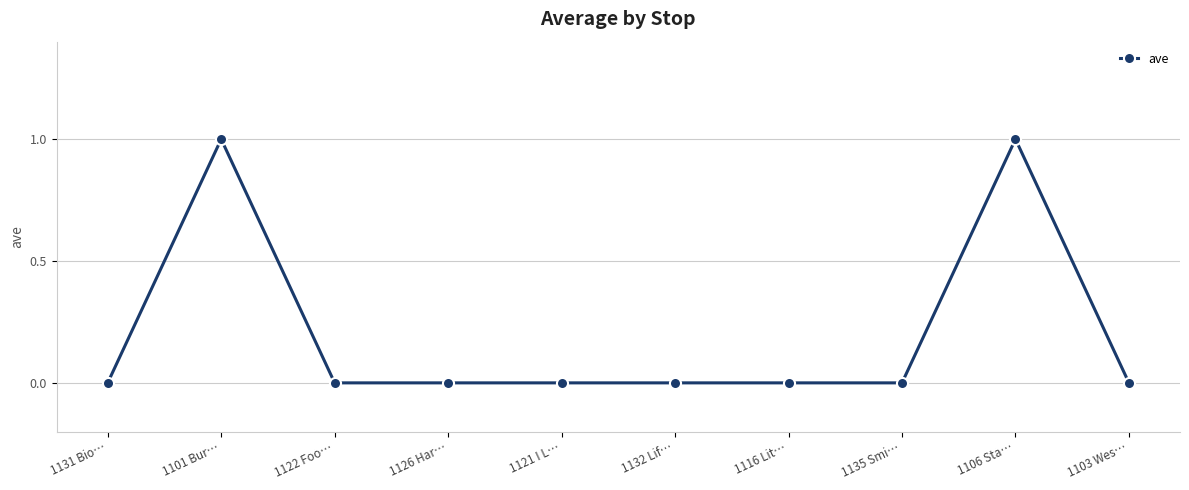

Reading left to right, list all the values displayed in this chart.

1131 Bio…=0	1101 Bur…=1	1122 Foo…=0	1126 Har…=0	1121 I L…=0	1132 Lif…=0	1116 Lit…=0	1135 Smi…=0	1106 Sta…=1	1103 Wes…=0